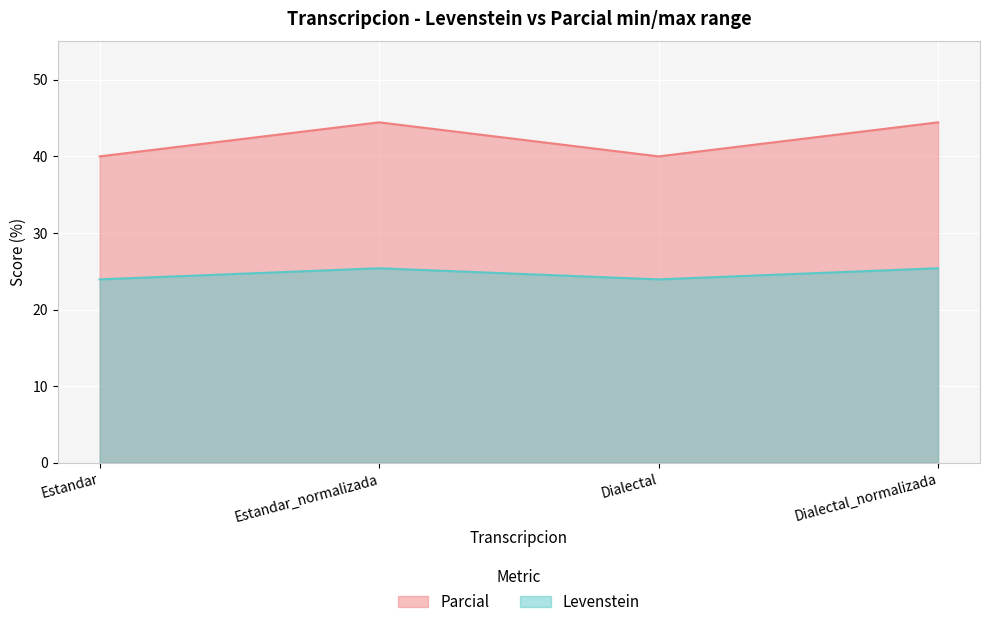

What position from the right is Estandar?

4